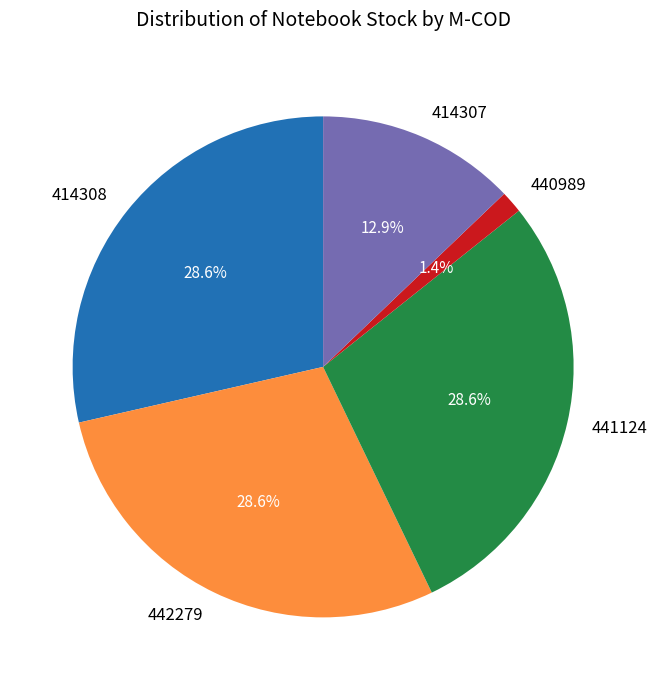

Is the sum of 414307 and 441124 greater than half?

No